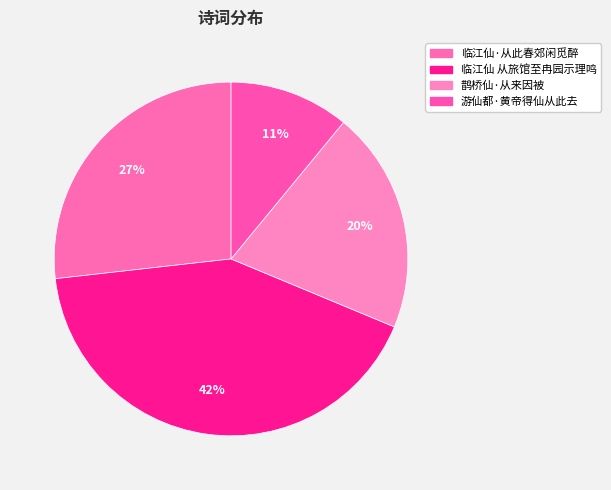

Count the number of slices in the pie.

4